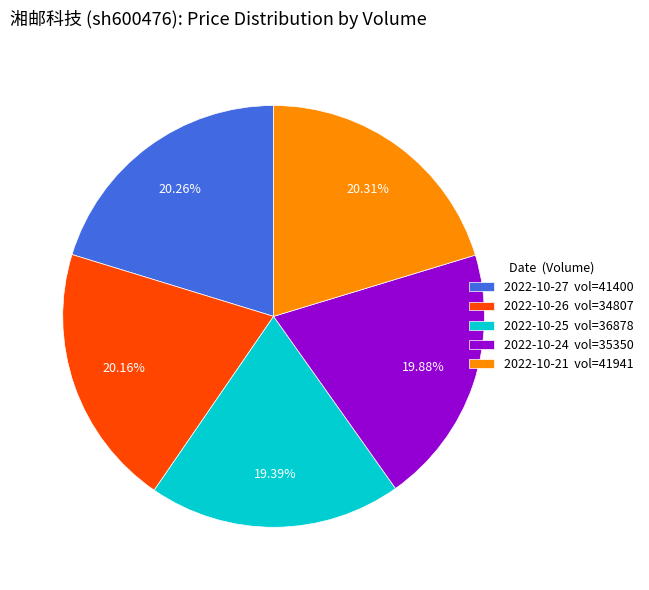

Is there a majority slice in this chart?

No